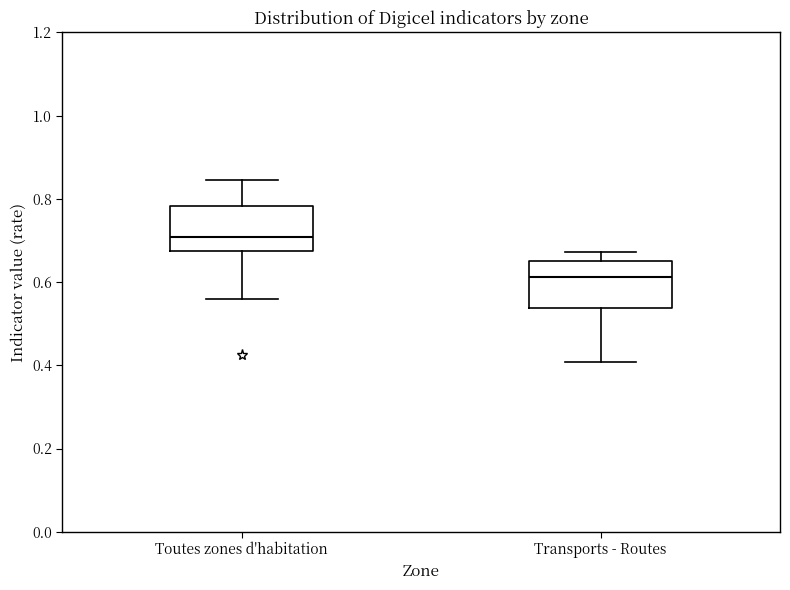

Which box's median line is the lowest?

Transports - Routes